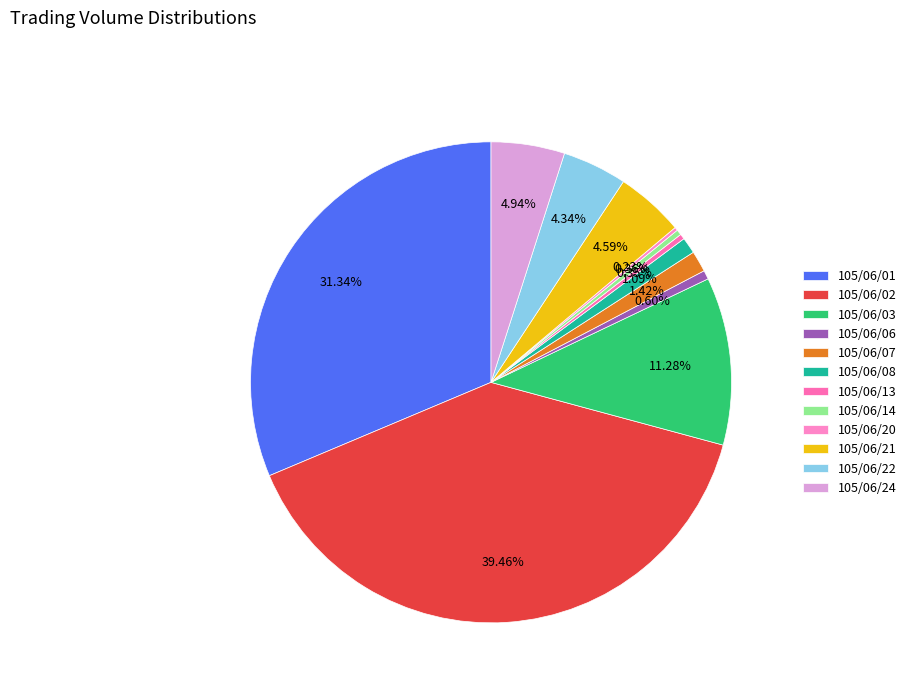

True or false: 105/06/06 accounts for 11% of the total.

False